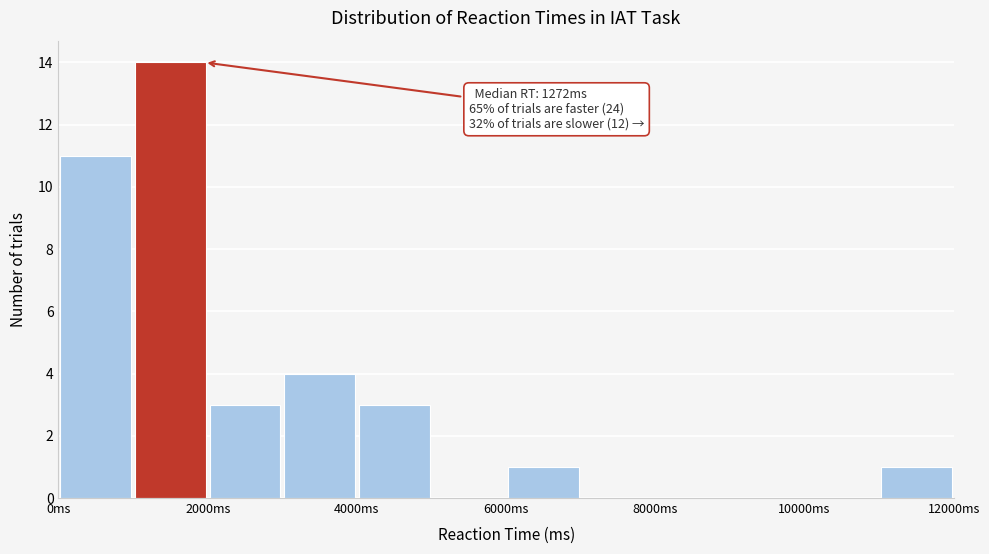

Over which range of the x-axis is the bar tallest?

1000 to 2000